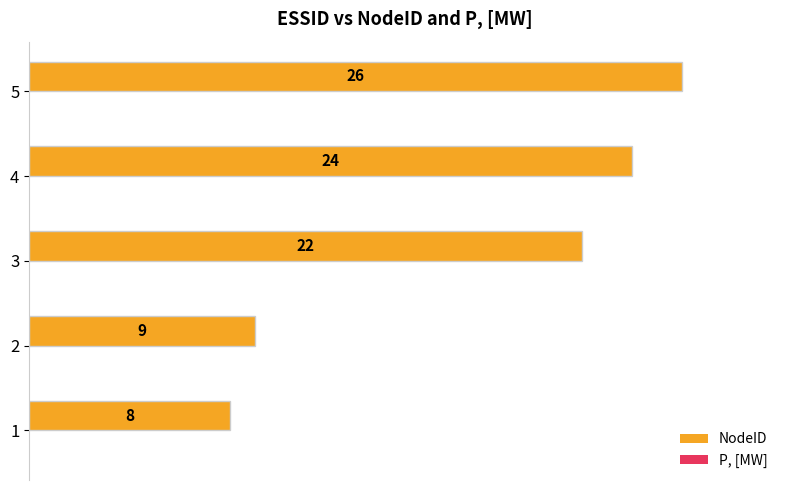

How many bars are there in total?

5